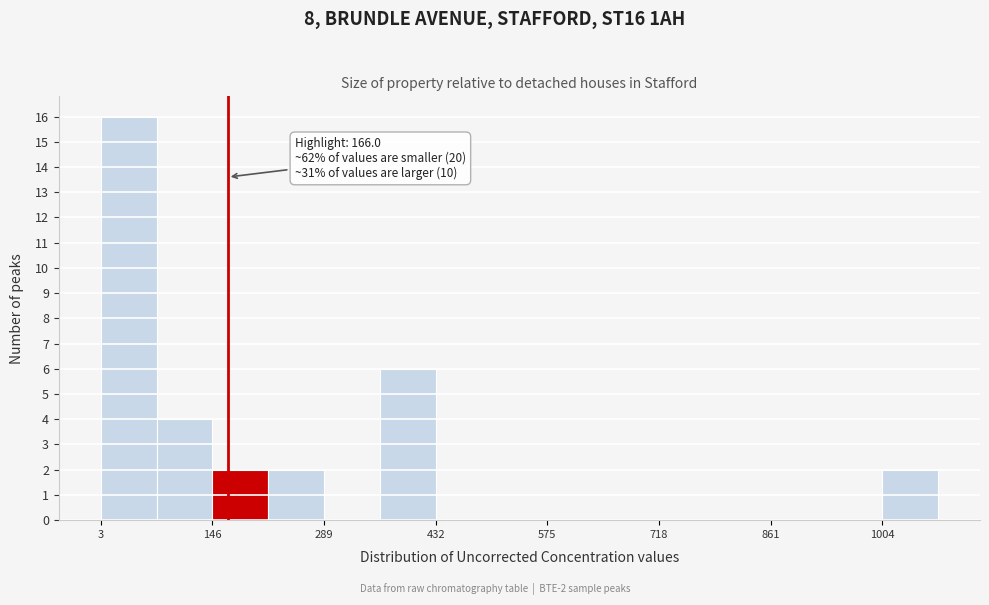

Read against the x-axis, roughly where is the centre of the tallest bar?

40